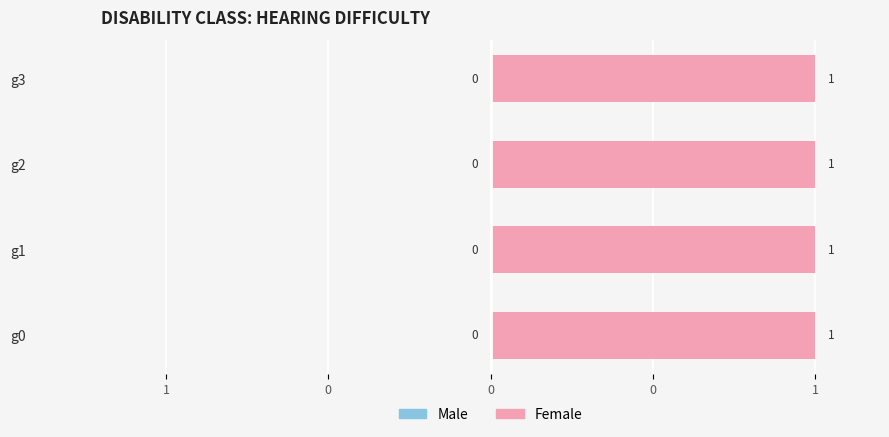

Rank the categories by a3 value from lowest to highest.

g0, g1, g2, g3